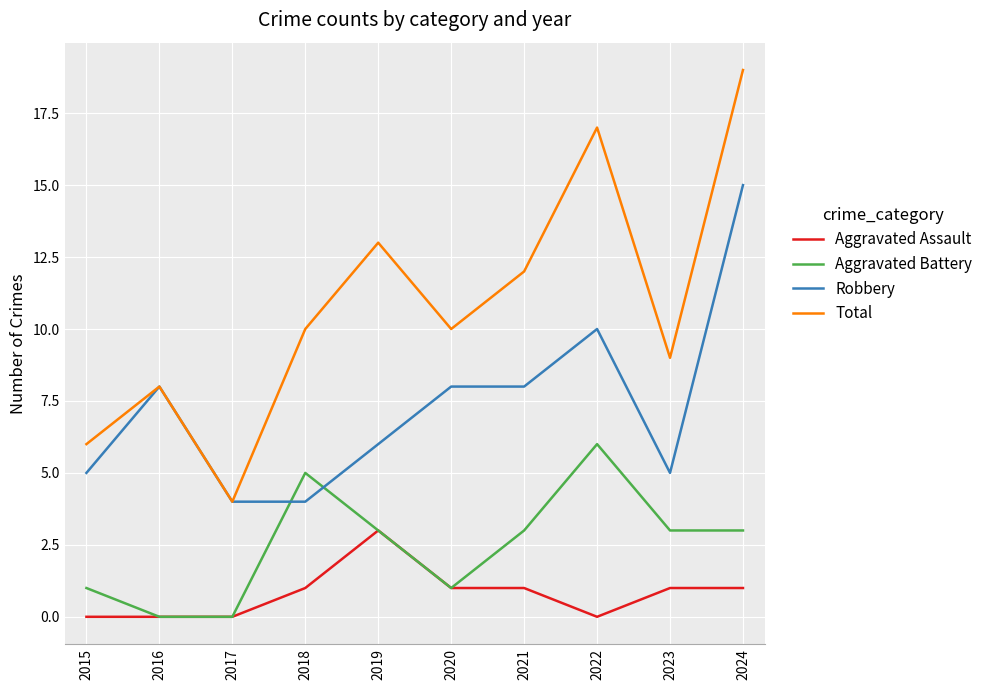

Reading left to right, extract all data points from this chart.

Aggravated Assault: 2015=0	2016=0	2017=0	2018=1	2019=3	2020=1	2021=1	2022=0	2023=1	2024=1
Aggravated Battery: 2015=1	2016=0	2017=0	2018=5	2019=3	2020=1	2021=3	2022=6	2023=3	2024=3
Robbery: 2015=5	2016=8	2017=4	2018=4	2019=6	2020=8	2021=8	2022=10	2023=5	2024=15
Total: 2015=6	2016=8	2017=4	2018=10	2019=13	2020=10	2021=12	2022=17	2023=9	2024=19